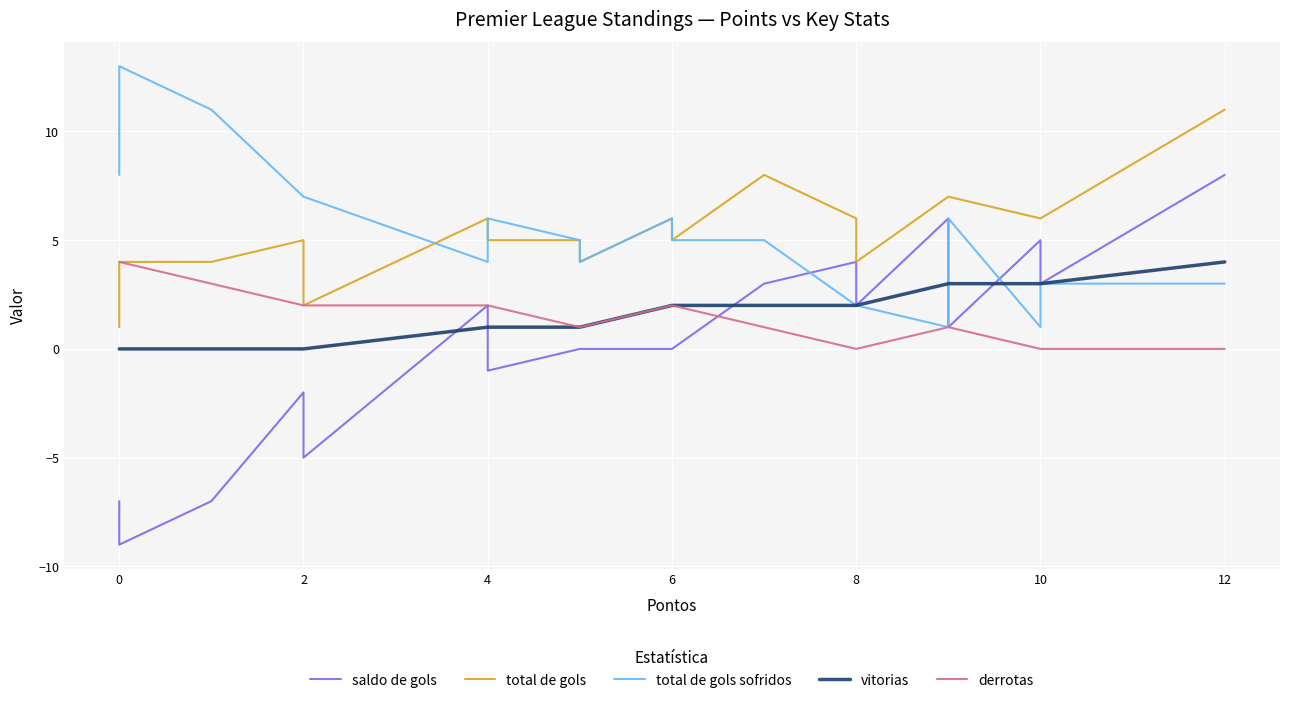

The value of vitorias at 2 is -2. True or false?

False